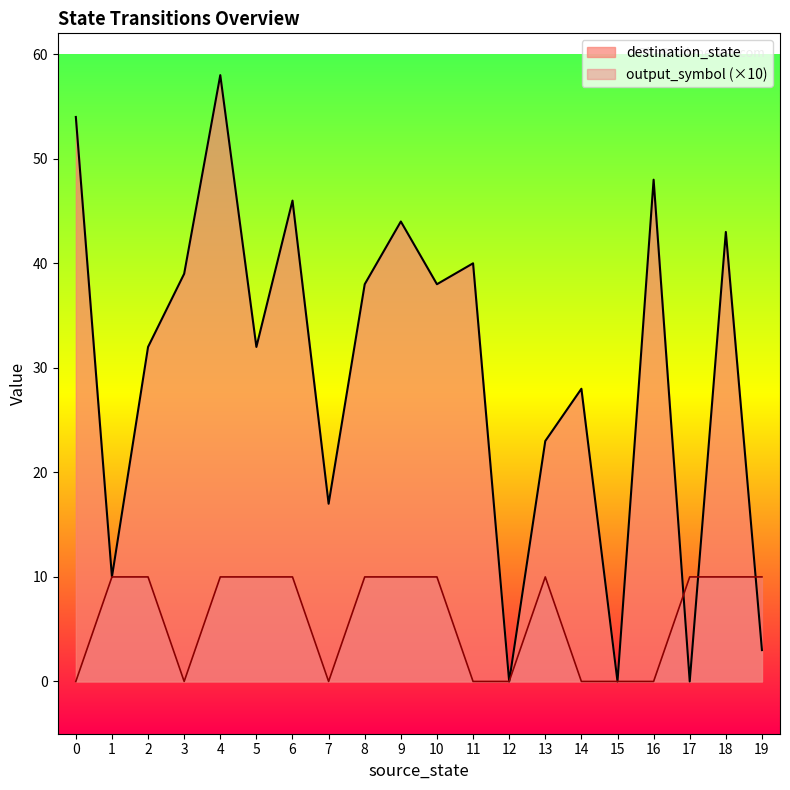

List the series in order of their overall mean, highest first.

destination_state, output_symbol (×10)